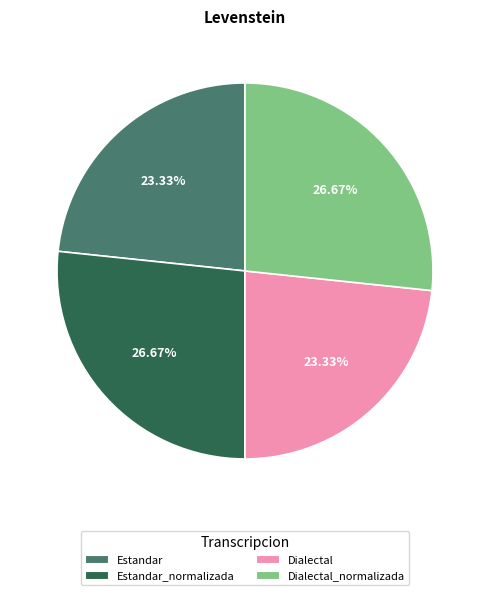

How many segments does this pie chart have?

4